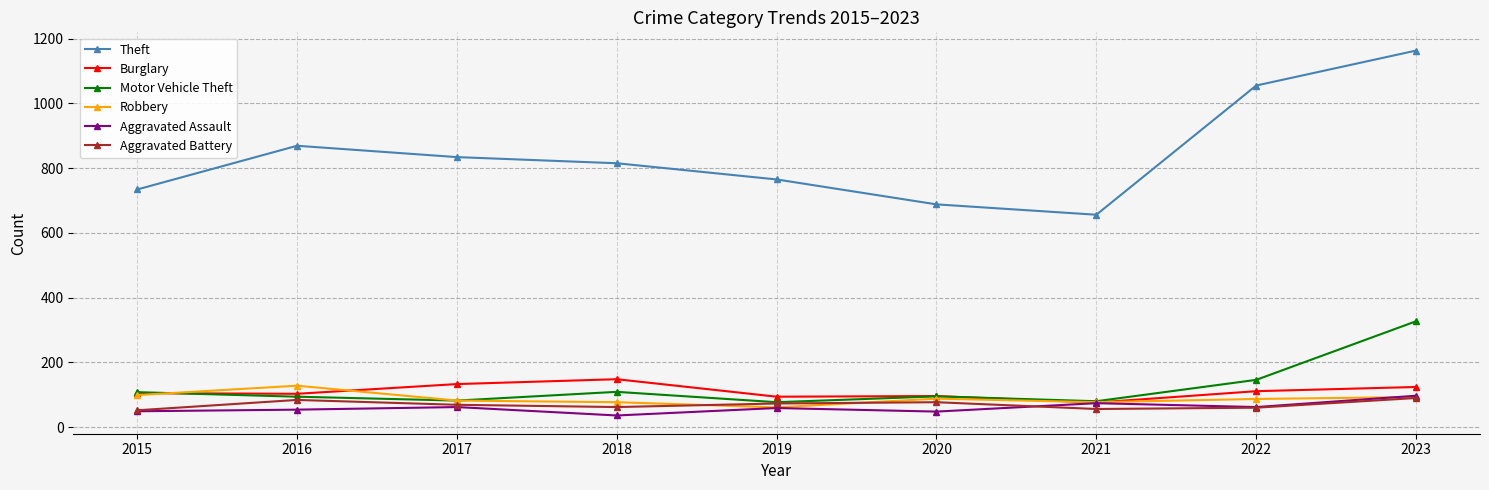

What is the sum of the Robbery values at 2015 and 2017?

181